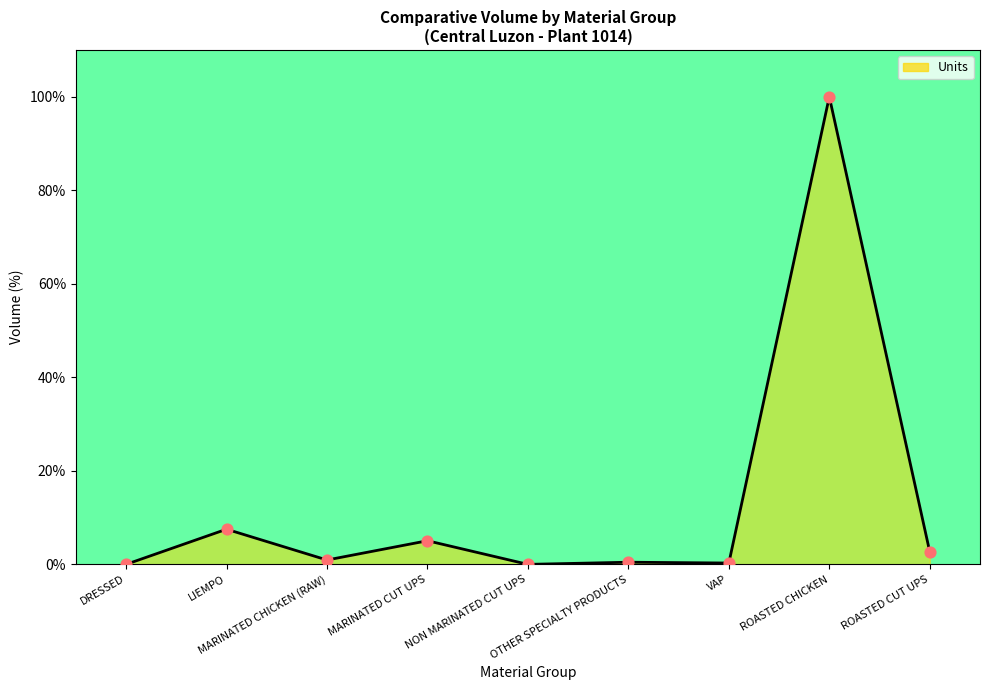

Between NON MARINATED CUT UPS and MARINATED CHICKEN (RAW), which is larger?

MARINATED CHICKEN (RAW)